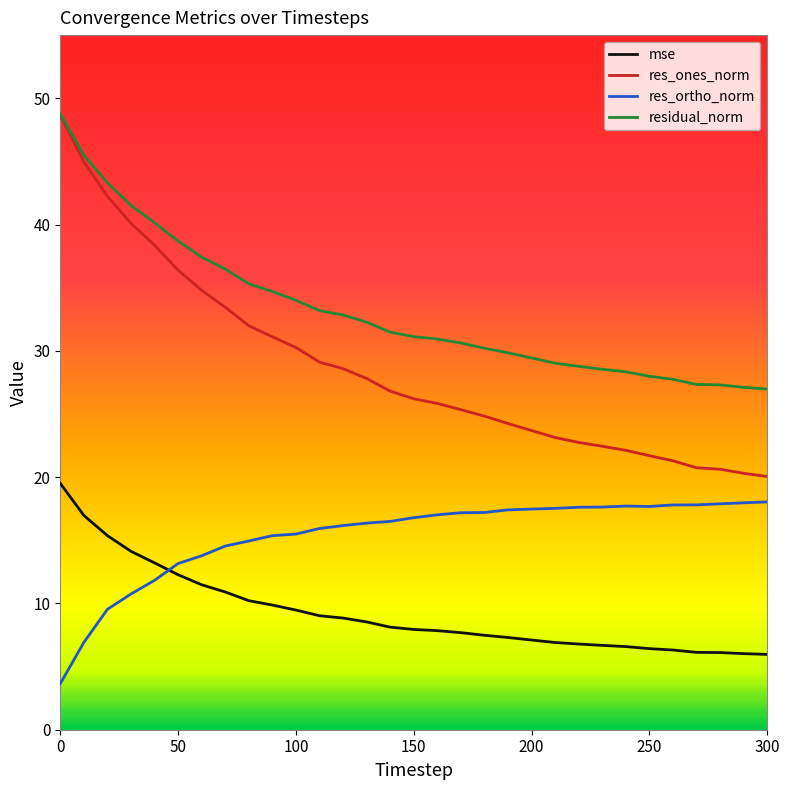

Which series has the widest spread of values?

res_ones_norm